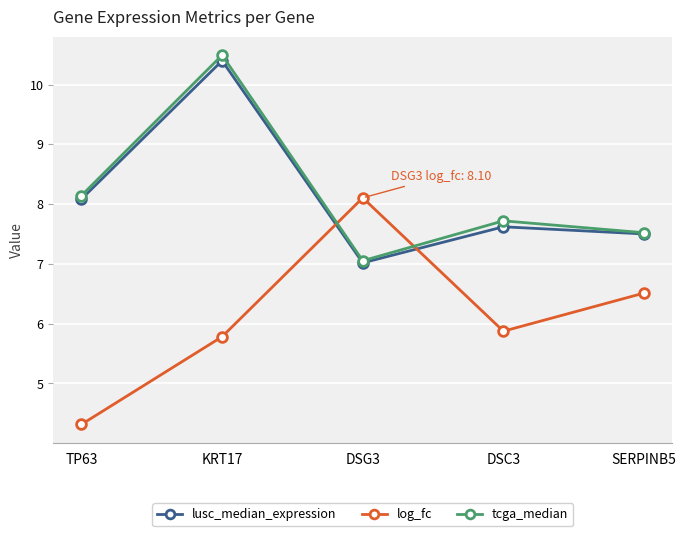

Reading left to right, list all the values displayed in this chart.

lusc_median_expression: TP63=8.1	KRT17=10.4	DSG3=7.0	DSC3=7.6	SERPINB5=7.5
log_fc: TP63=4.3	KRT17=5.8	DSG3=8.1	DSC3=5.9	SERPINB5=6.5
tcga_median: TP63=8.1	KRT17=10.5	DSG3=7.1	DSC3=7.7	SERPINB5=7.5